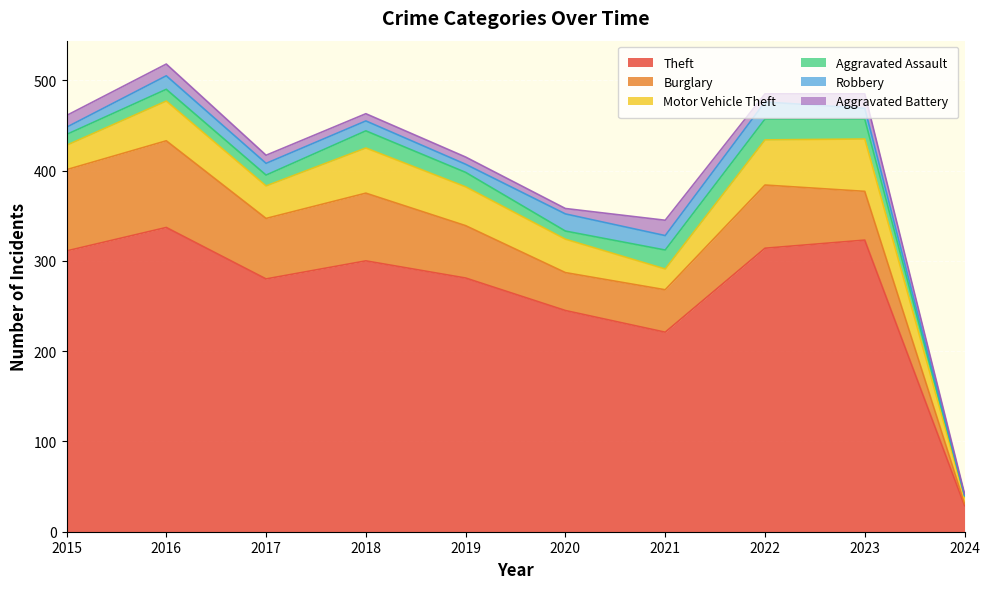

True or false: Burglary and Aggravated Assault cross at least once.

False